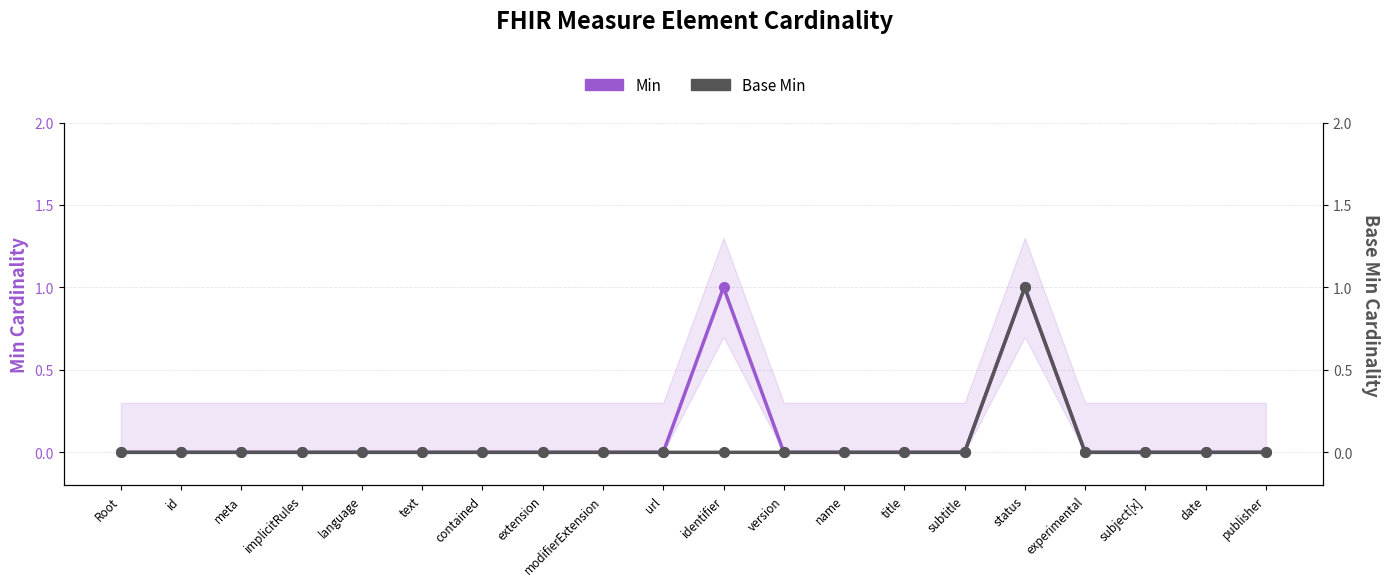

True or false: Base Min and Min cross at least once.

False